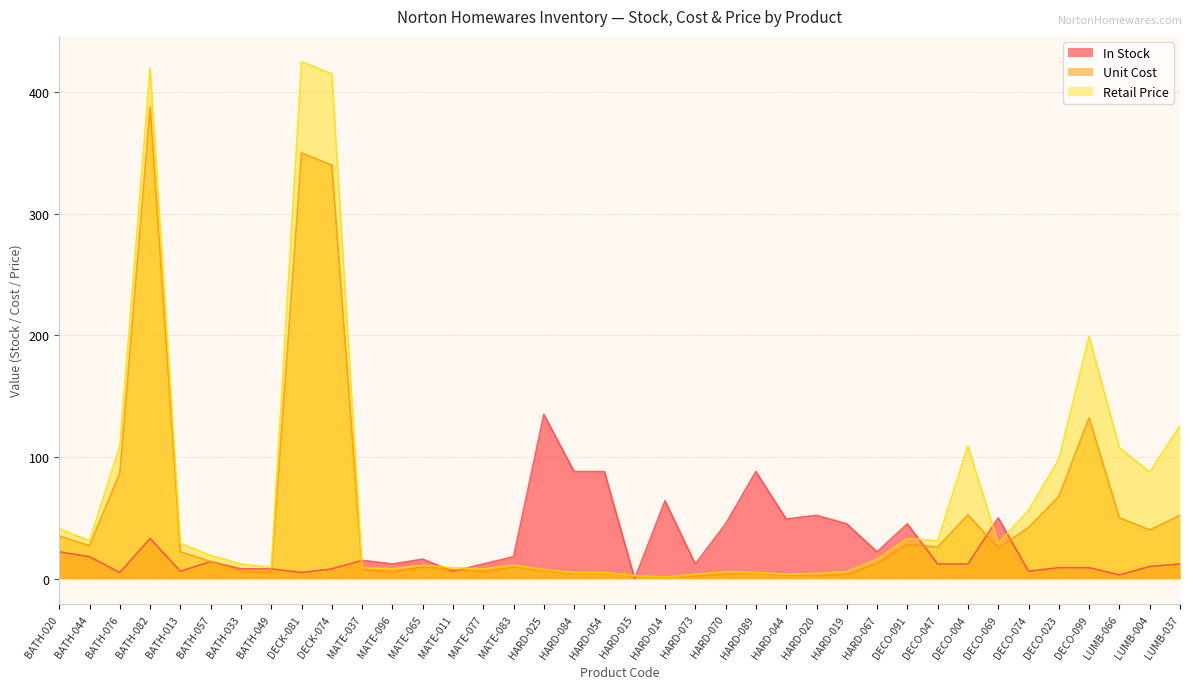

At how many categories does at least one series exceed 168?

4